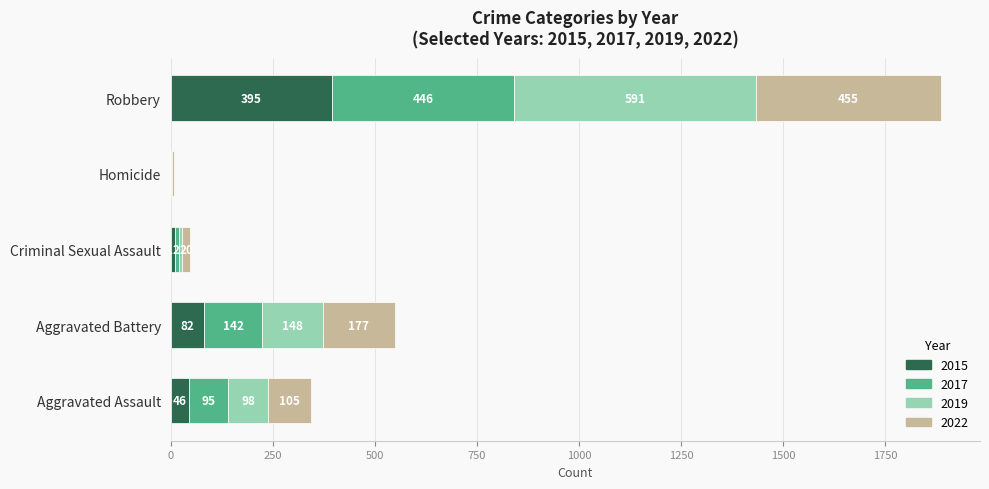

At which label does 2015 reach its peak?

Robbery